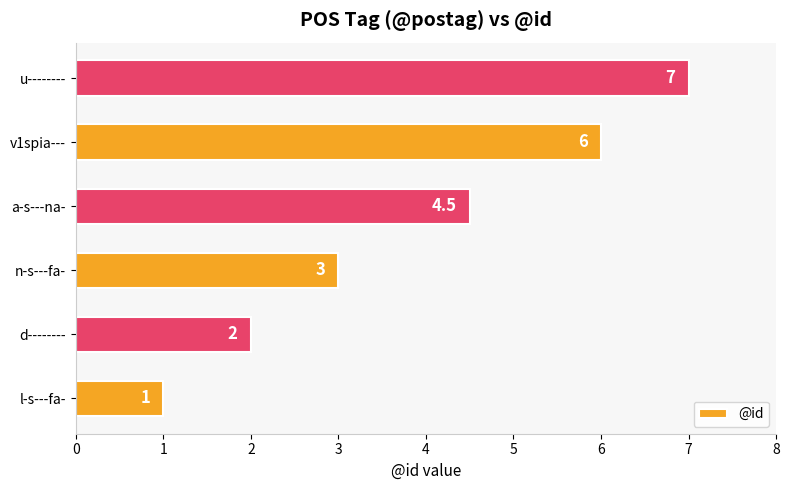

How many bars are there in total?

6